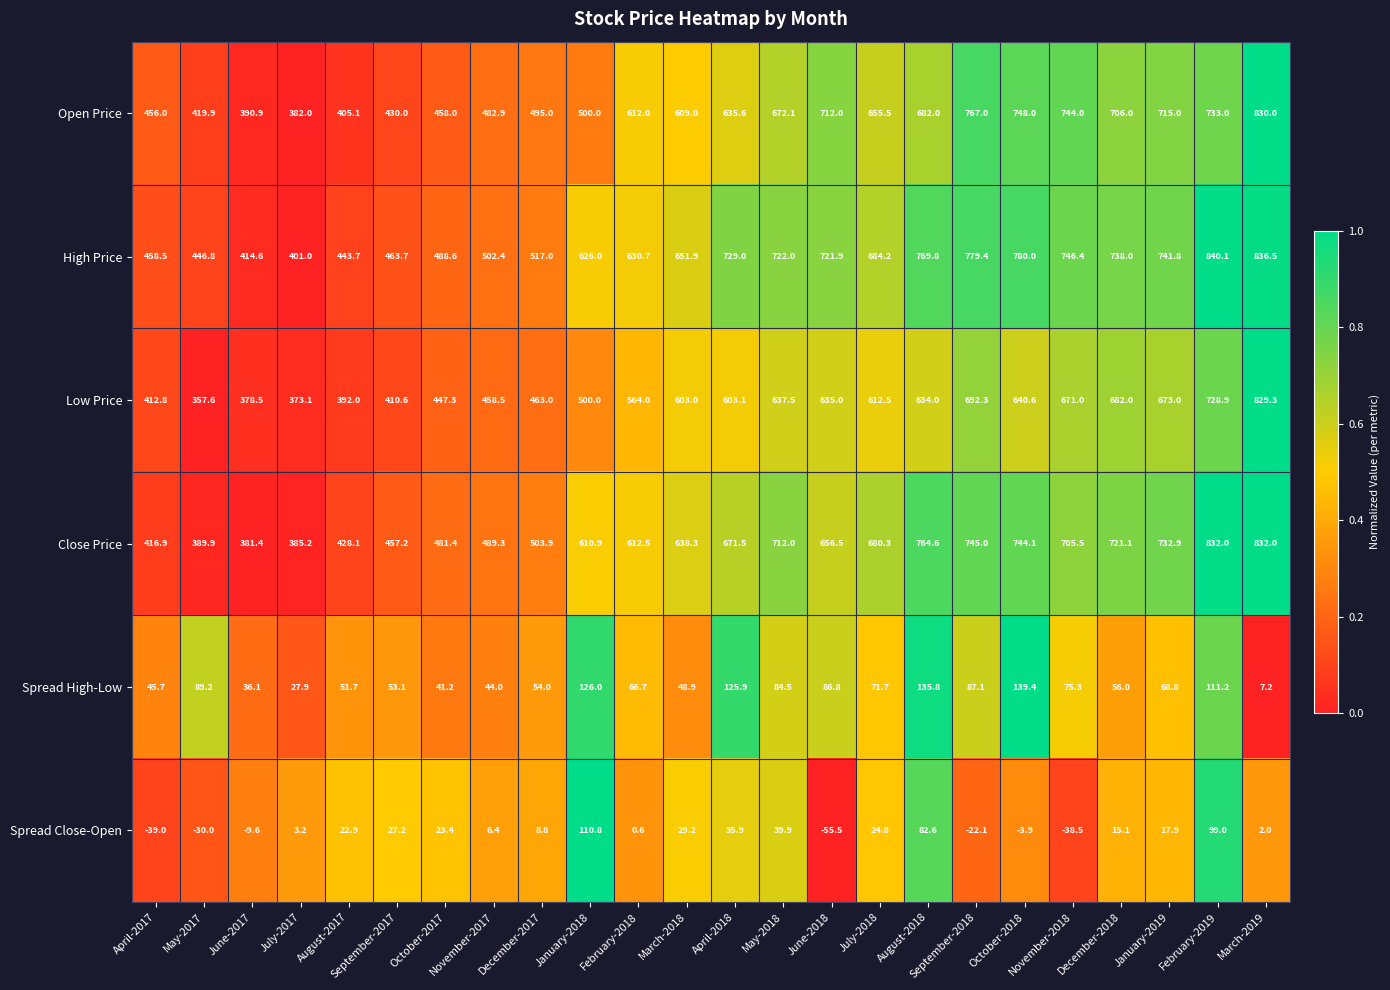

What is the greatest value displayed?

840.1